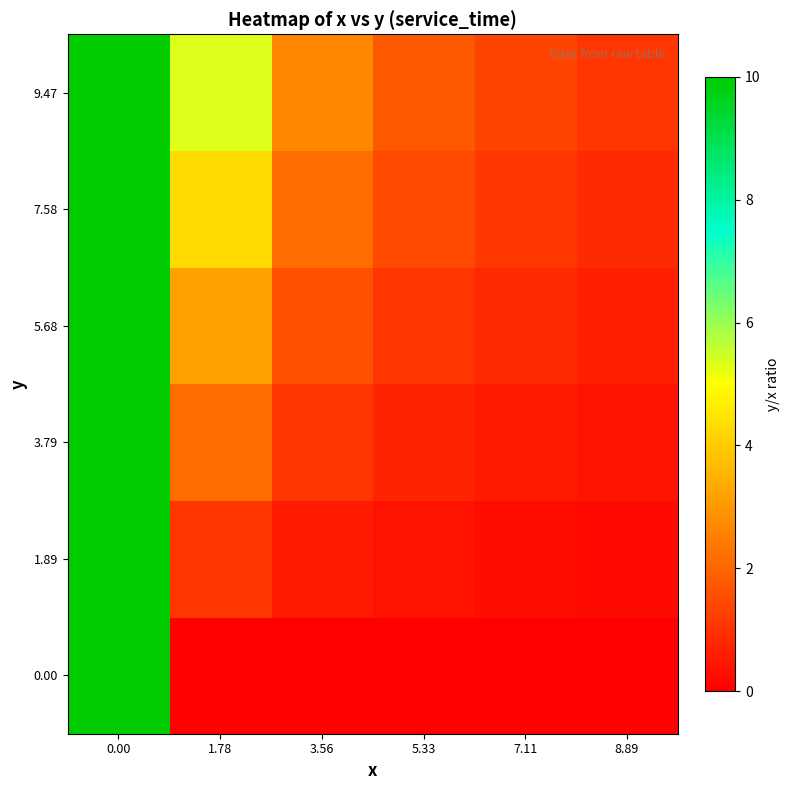

What is the total value across all series at 7.11?

4.0